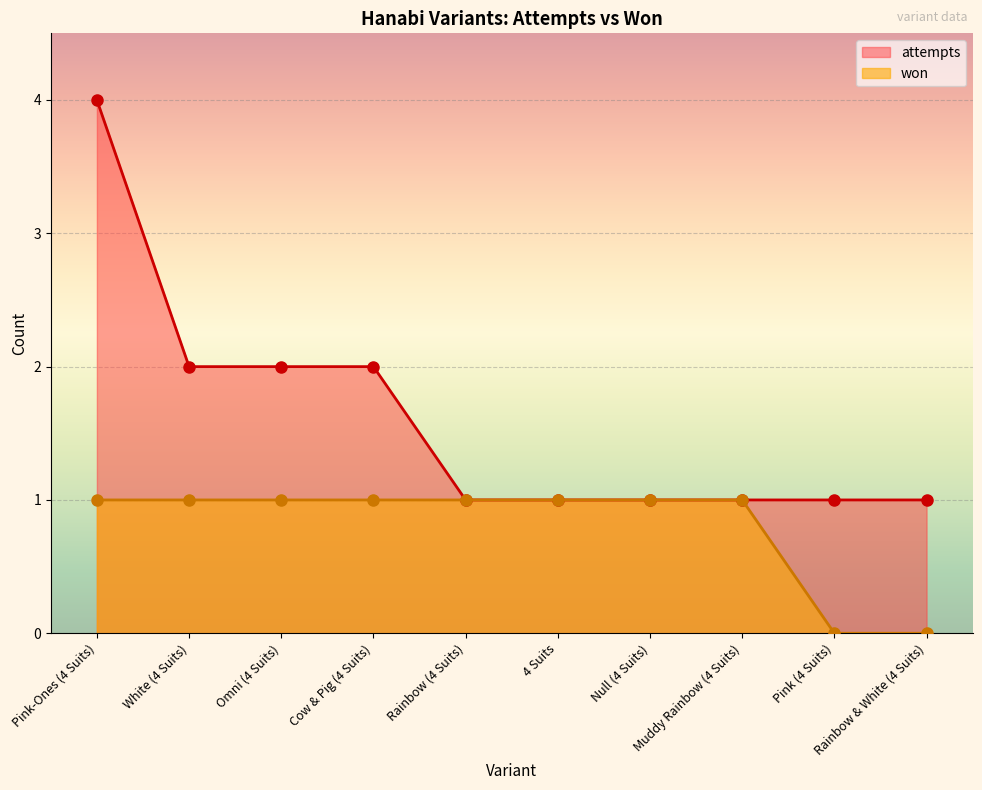

At which category does the chart reach its peak across all series?

Pink-Ones (4 Suits)